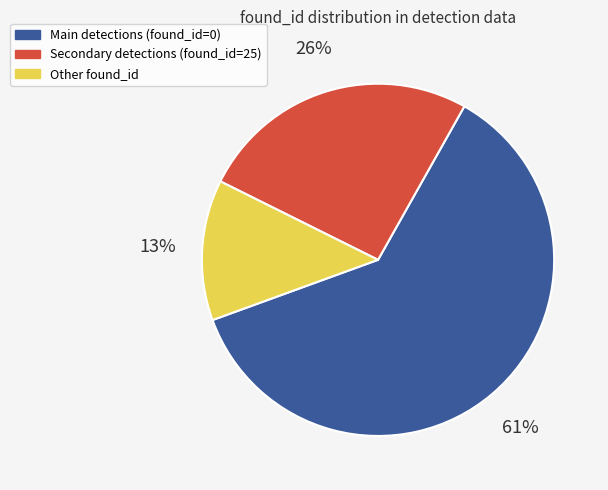

To the nearest percent, what percentage of the pie is Main detections (found_id=0)?

61%